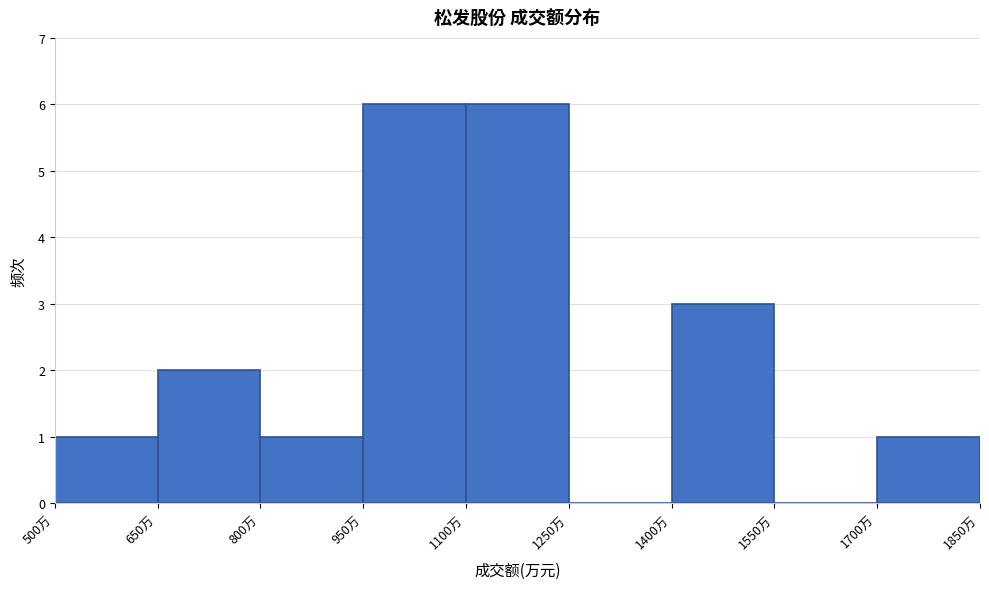

Reading left to right, transcribe this chart: for each bar, give the range it covers on the x-axis and its height. Neither the bar edges nor the heights are printed on the chart, so give them approximately, as read against the axes.

500 to 650: 1
650 to 800: 2
800 to 950: 1
950 to 1100: 6
1100 to 1250: 6
1250 to 1400: 0
1400 to 1550: 3
1550 to 1700: 0
1700 to 1850: 1